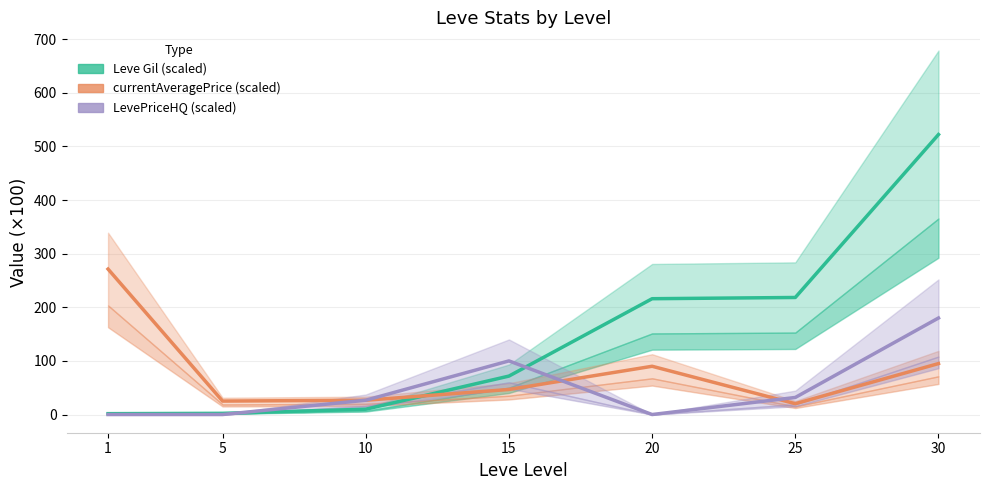

At which category does LevePriceHQ (scaled) reach its first local valley?

20